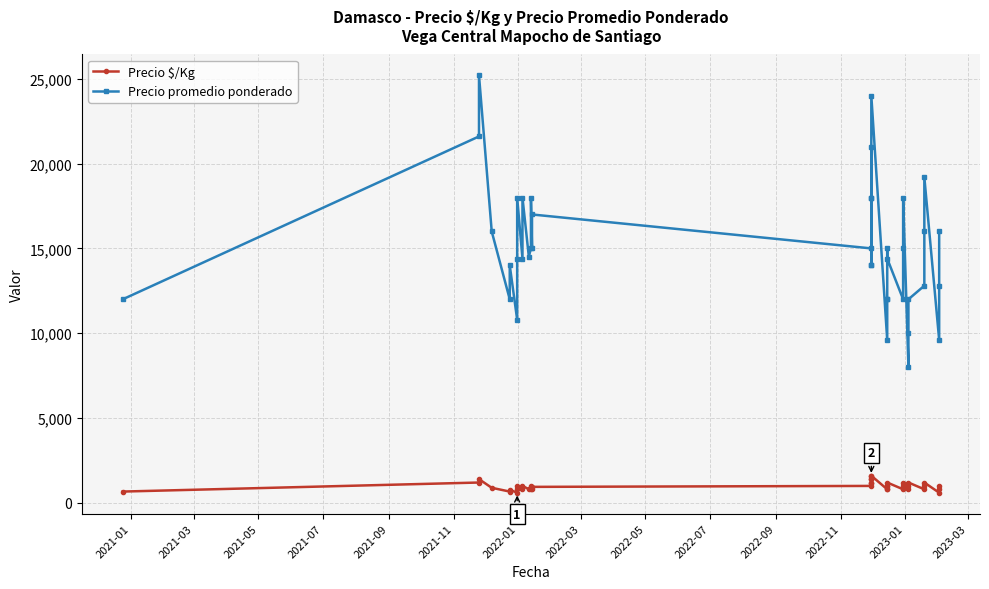

How many lines are shown in the chart?

2